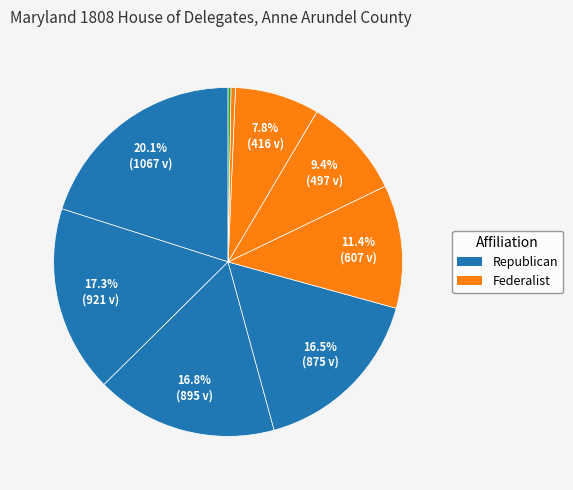

To the nearest percent, what is the difference between the largest and smallest slice percentages?

20%